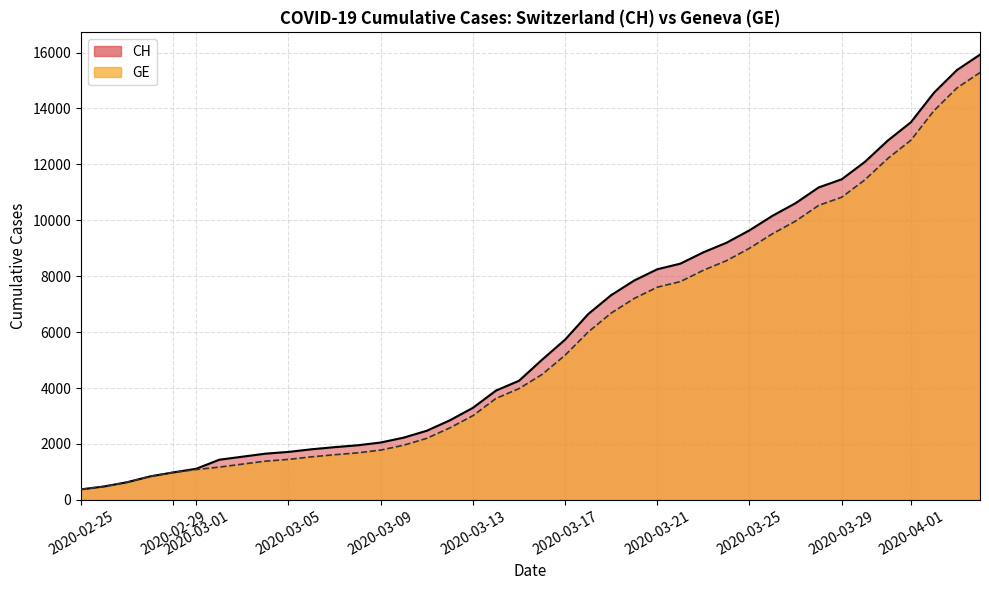

What is the total value across all series at 2020-03-28?

21708